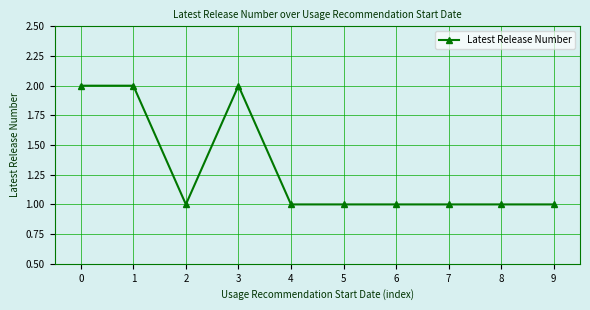

Does the chart have visible grid lines?

Yes